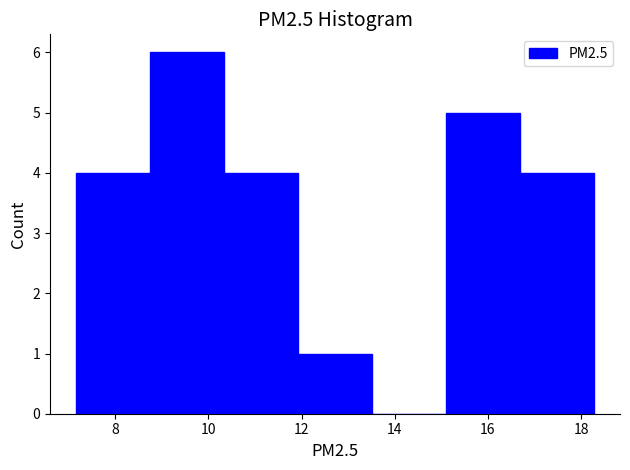

Reading left to right, list every bar in this chart as the range it spans on the x-axis followed by its height. Neither the bar edges nor the heights are printed on the chart, so give them approximately, as read against the axes.

7.2 to 8.8: 4
8.8 to 10.4: 6
10.4 to 12.0: 4
12.0 to 13.6: 1
13.6 to 15.2: 0
15.2 to 16.6: 5
16.6 to 18.2: 4